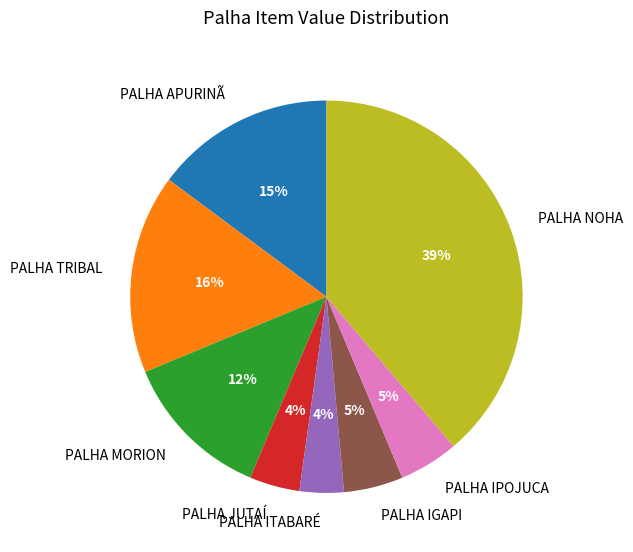

To the nearest percent, what portion does PALHA APURINÃ represent?

15%